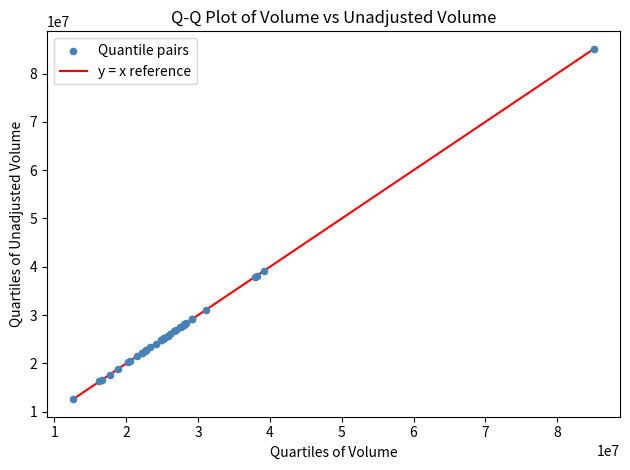

What Y value in the scatter plot is closest to 48854830?

39189297.0